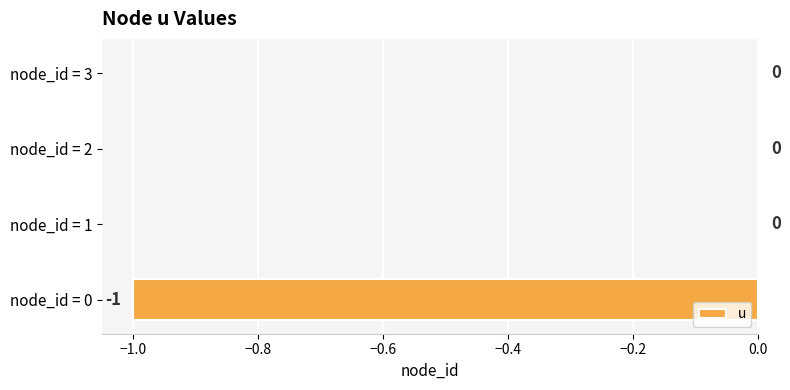

Is it true that the value at node_id = 3 is 1?

False